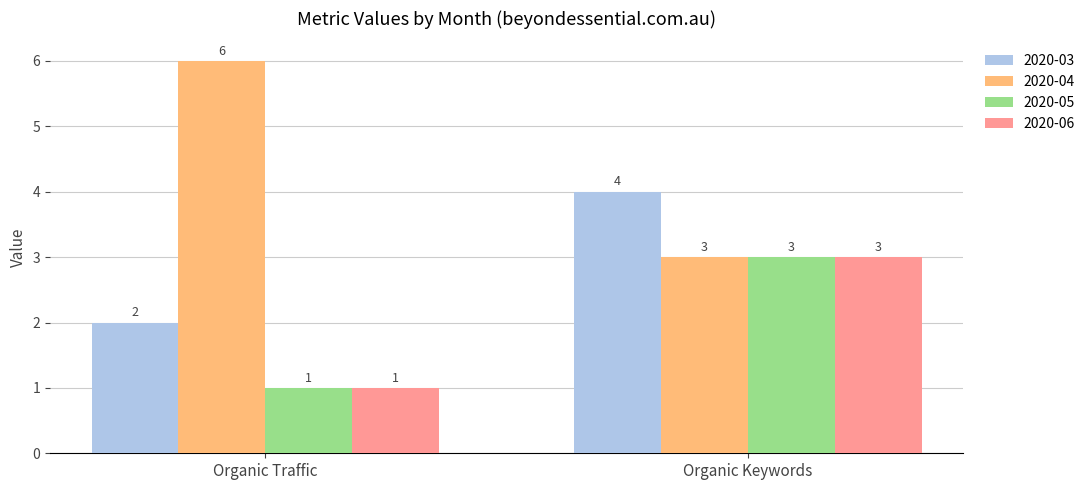

What is the total value across all series at Organic Keywords?

13